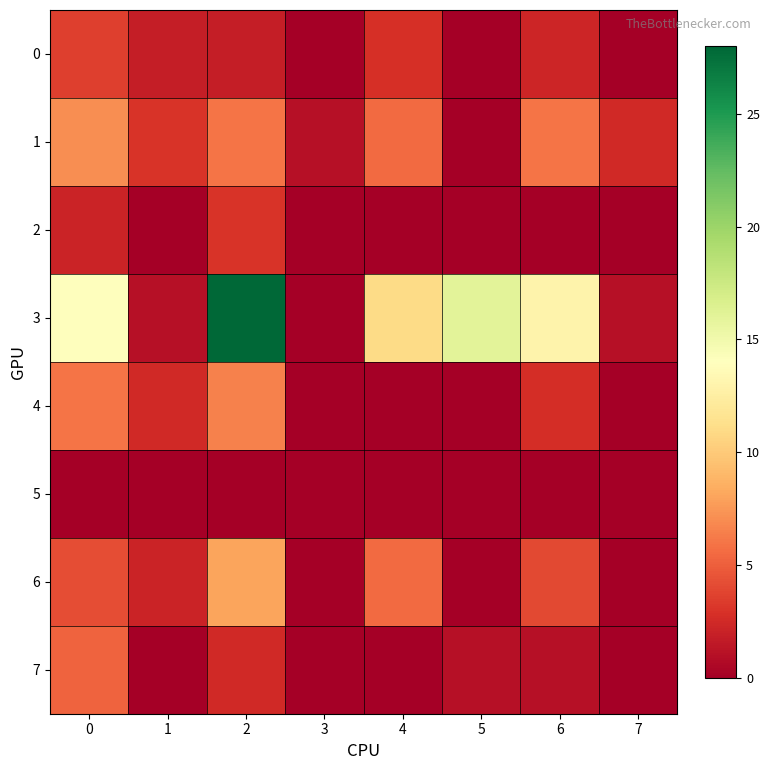

Rank the series at 3 from lowest to highest value.

0, 2, 3, 4, 5, 6, 7, 1